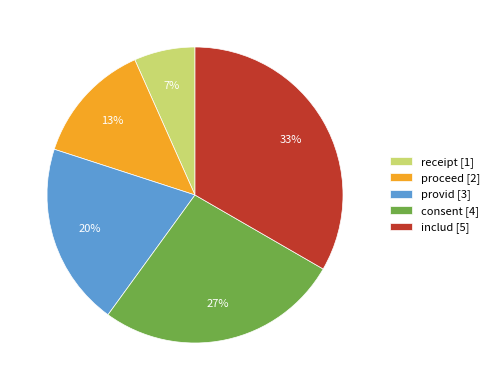

Which has a higher value, receipt or proceed?

proceed